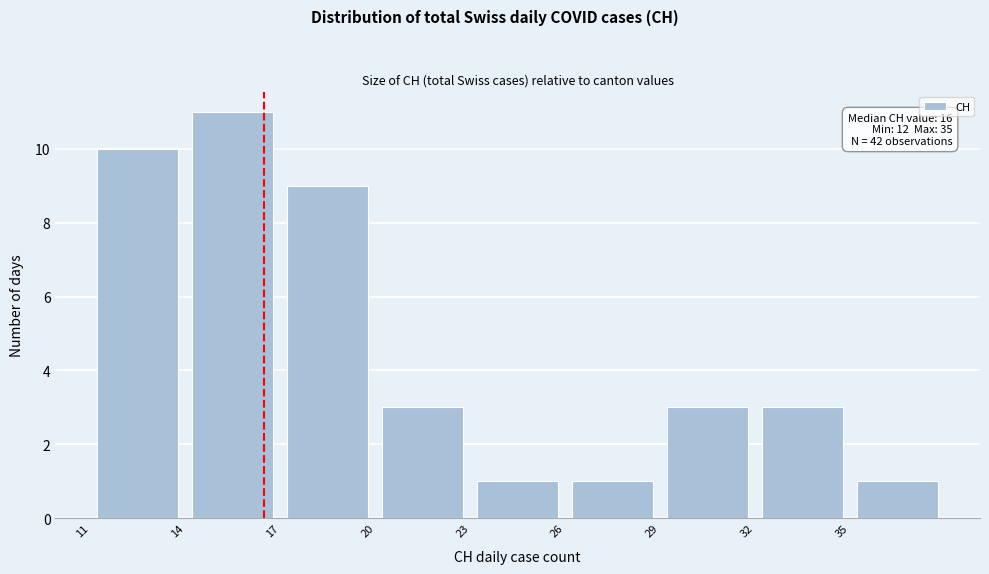

Which range on the x-axis has the tallest bar?

14 to 17